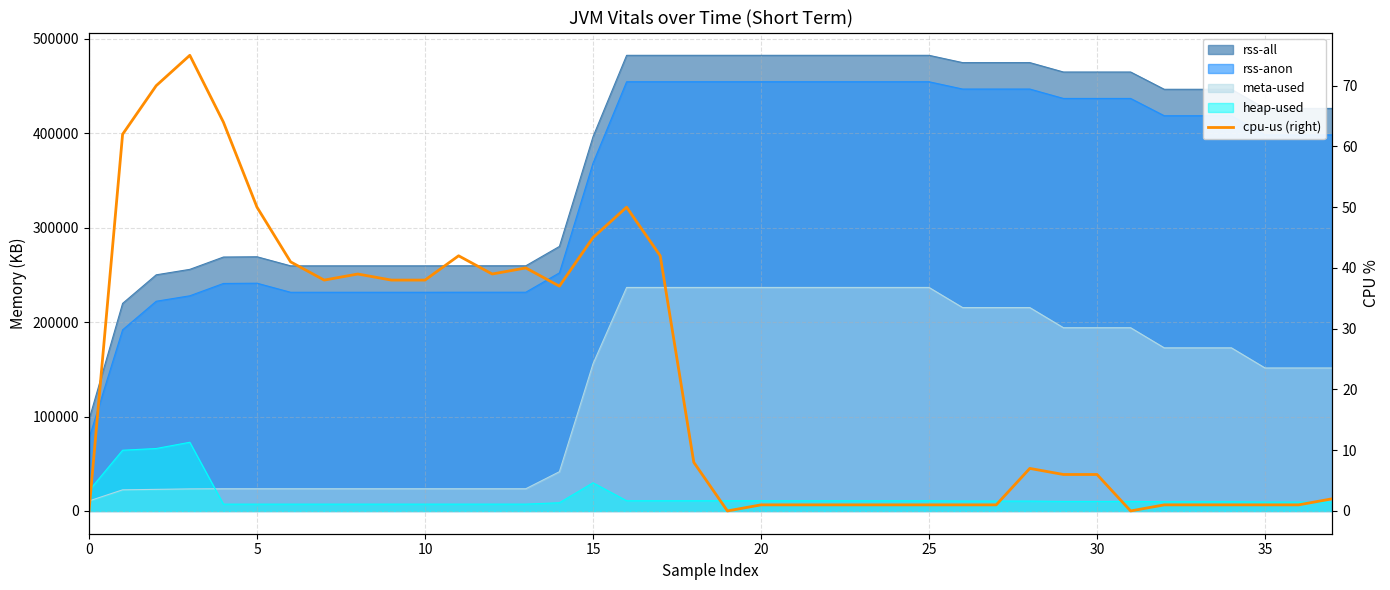

True or false: the data has more than 0 interior local peaks.

True